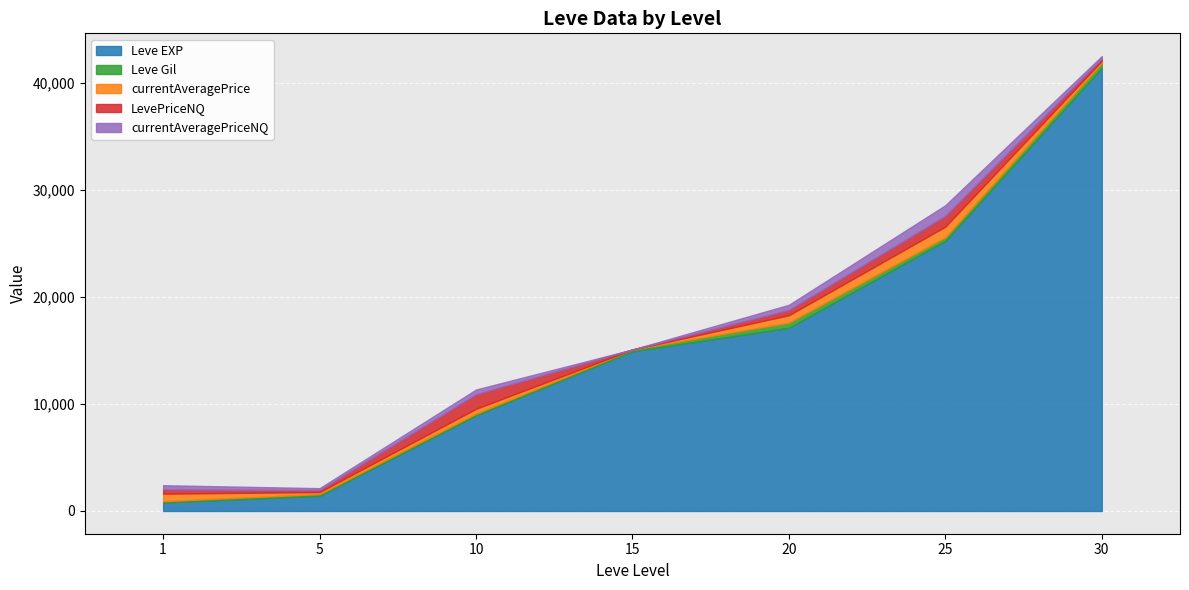

Rank the categories by currentAveragePrice value from highest to lowest.

25, 1, 20, 10, 30, 5, 15